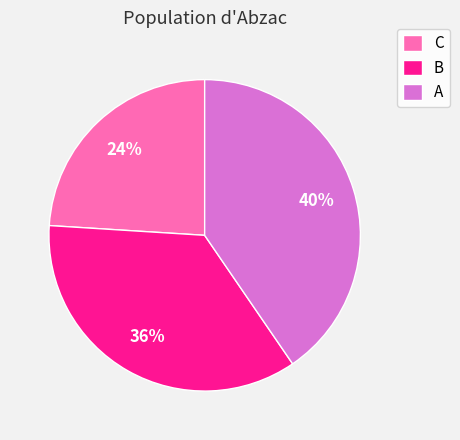

Which category has the biggest portion of the pie?

A